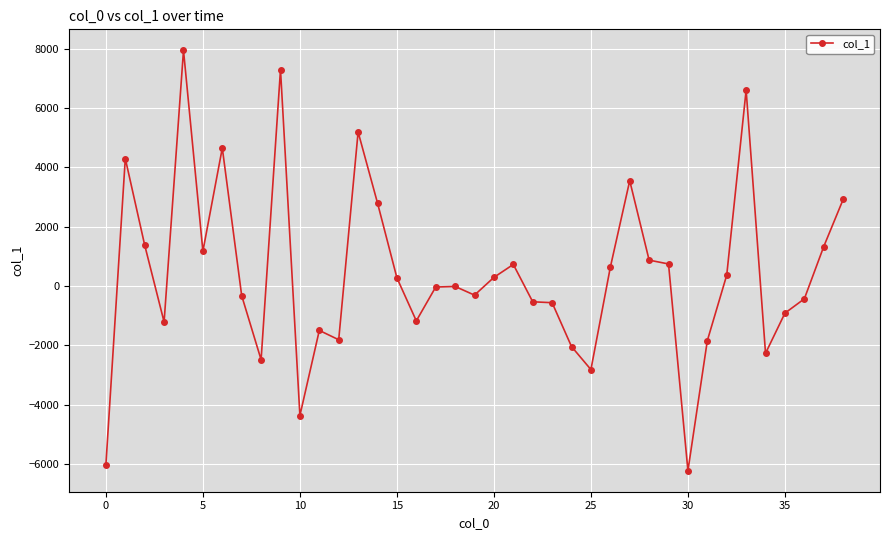

What is the difference between the second highest and minimum values?

13529.1